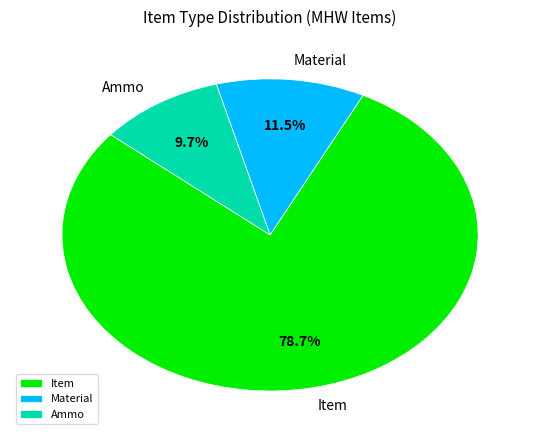

Which has a higher value, Ammo or Item?

Item